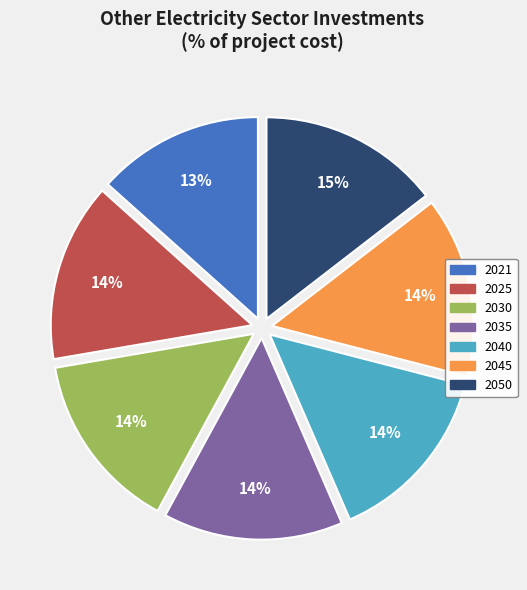

Do 2040 and 2045 together represent more than half of the pie?

No